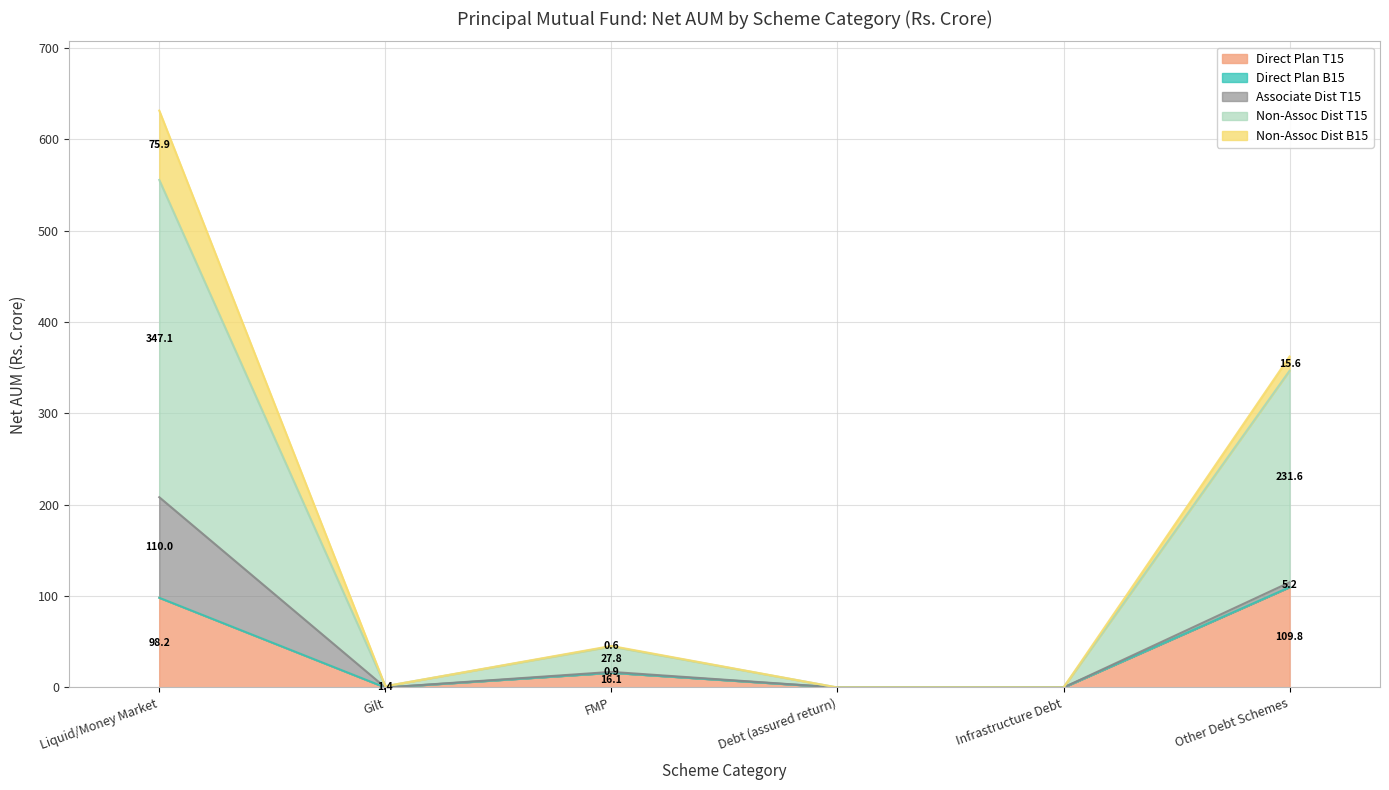

Which series has the largest total across all categories?

Non-Assoc Dist T15